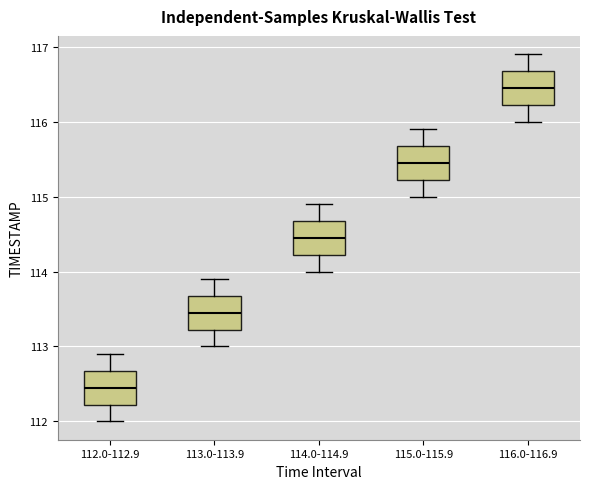

Reading left to right, transcribe this box plot: for each box, give where its median line is, the range the box spans, and where its two whiskers end, as read against the y-axis. The values are not printed on the chart, so give them approximately, as read against the axis.

112.0-112.9: median 112.5, box 112.2 to 112.7, whiskers 112.0 to 112.9
113.0-113.9: median 113.5, box 113.2 to 113.7, whiskers 113.0 to 113.9
114.0-114.9: median 114.5, box 114.2 to 114.7, whiskers 114.0 to 114.9
115.0-115.9: median 115.5, box 115.2 to 115.7, whiskers 115.0 to 115.9
116.0-116.9: median 116.5, box 116.2 to 116.7, whiskers 116.0 to 116.9